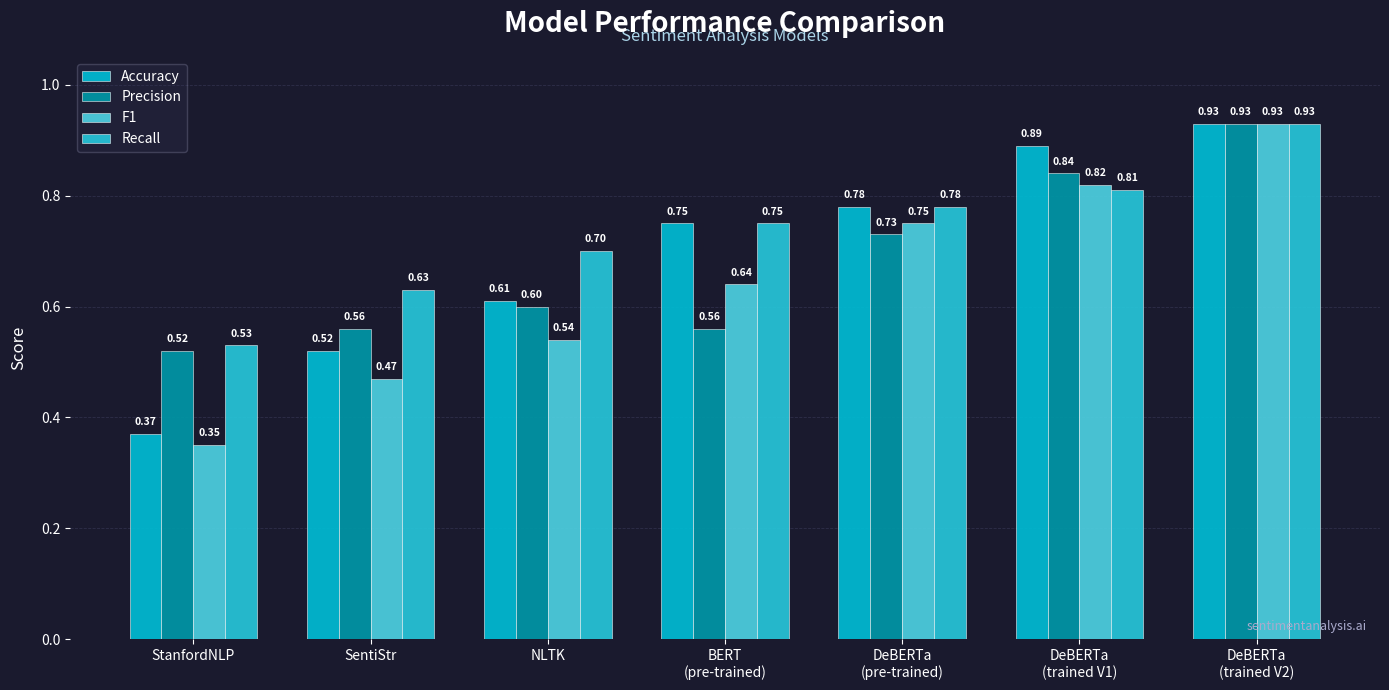

What is the difference between the maximum and second lowest values in the F1 series?

0.5